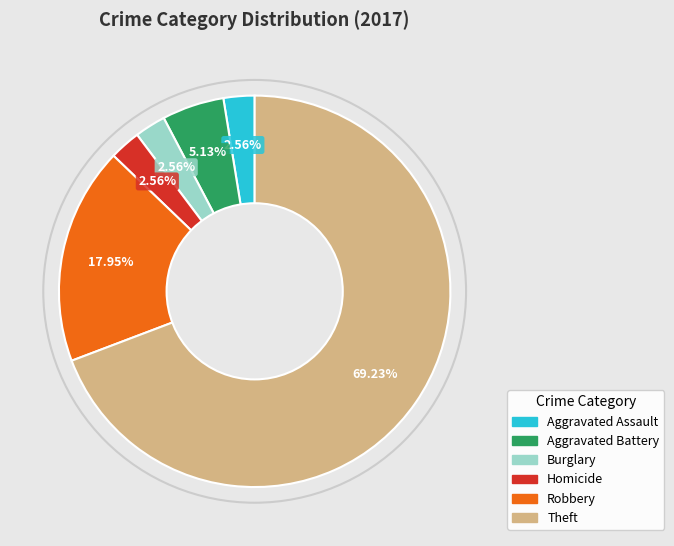

Does any single category account for the majority?

Yes